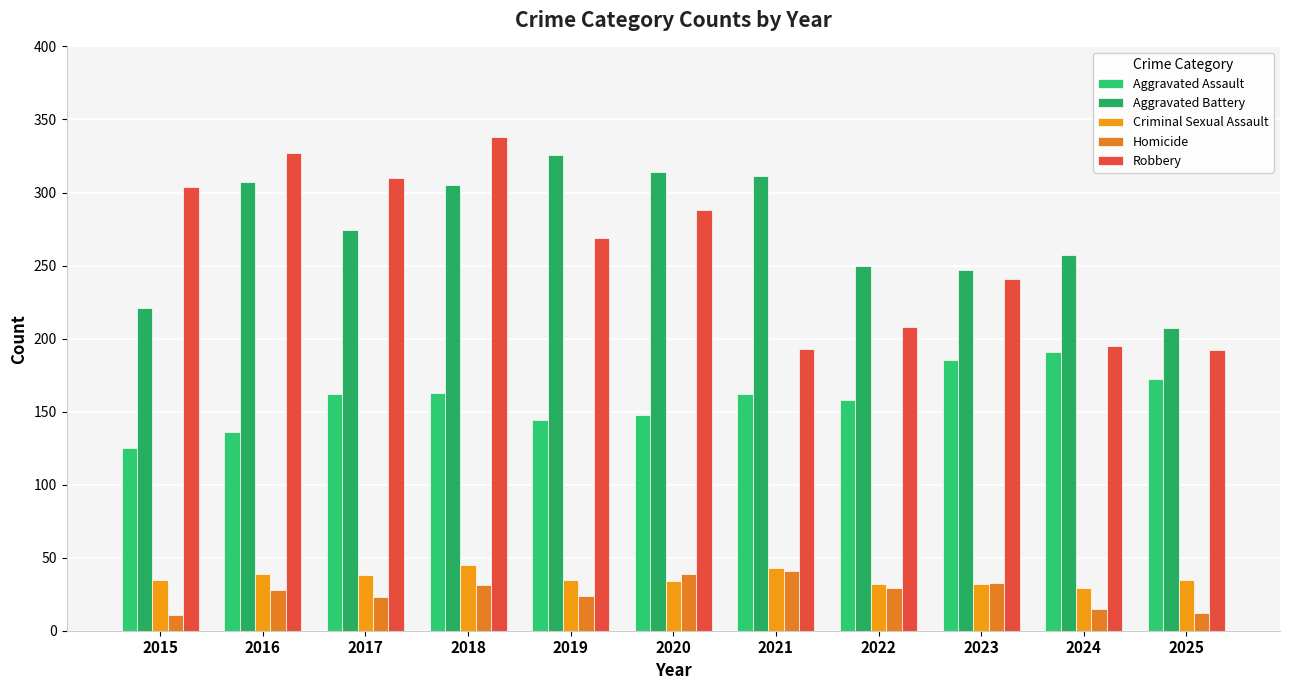

What is the total value across all series at 2017?

807